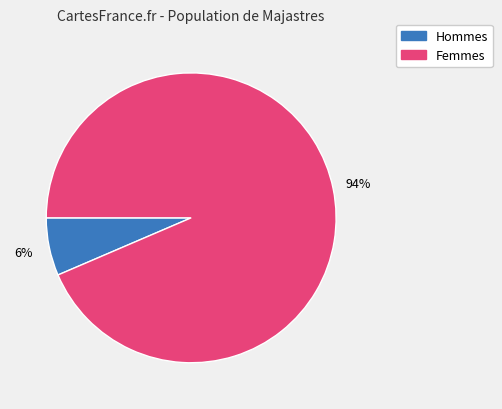

Is there a majority slice in this chart?

Yes